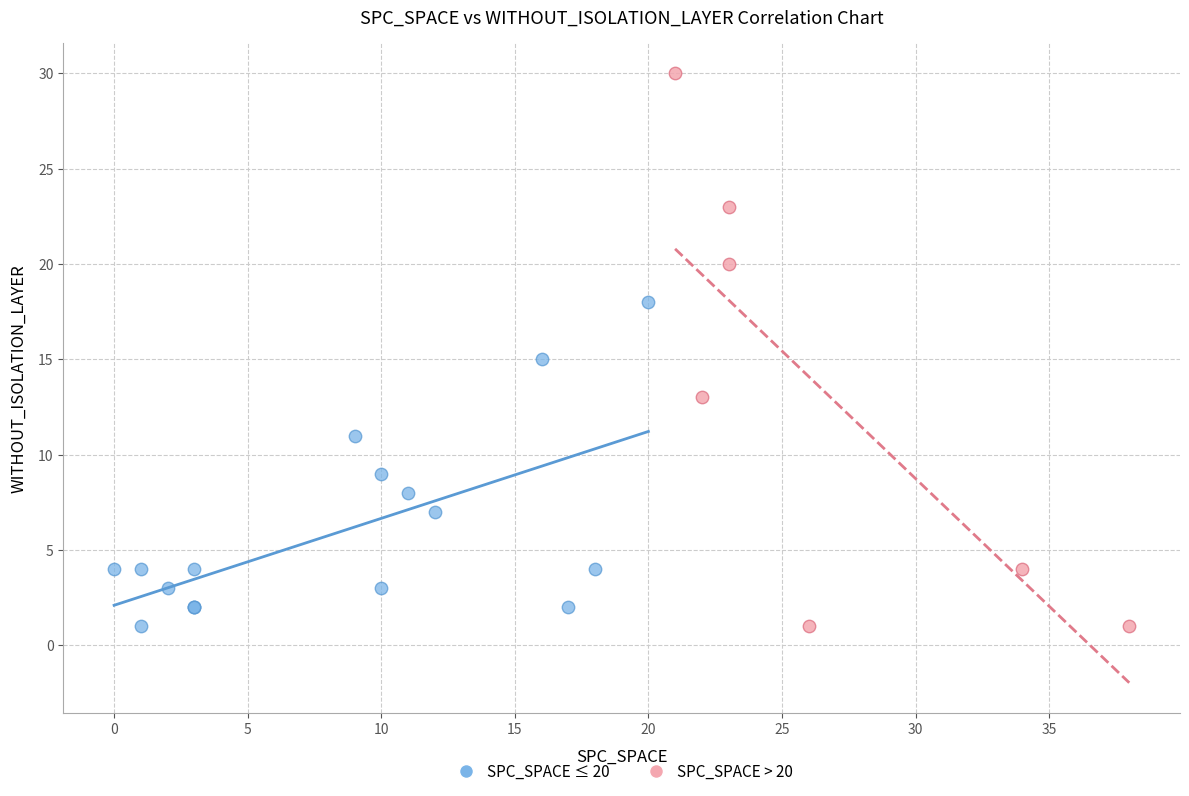

Which series reaches the maximum Y coordinate?

SPC_SPACE > 20